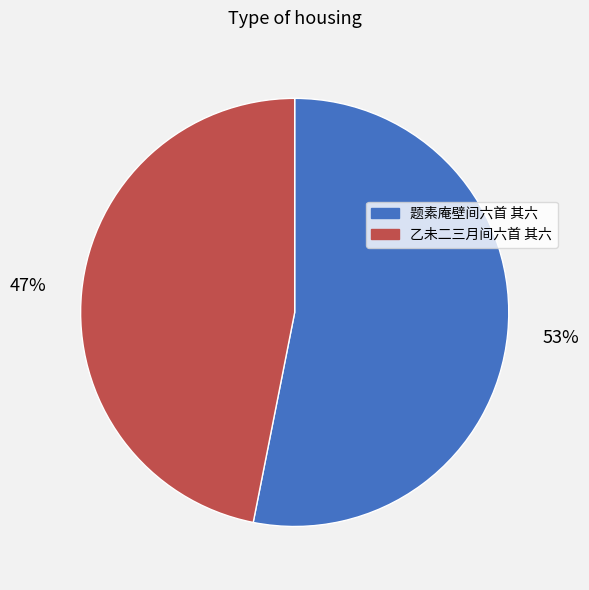

To the nearest percent, what portion does 乙未二三月间六首 其六 represent?

47%